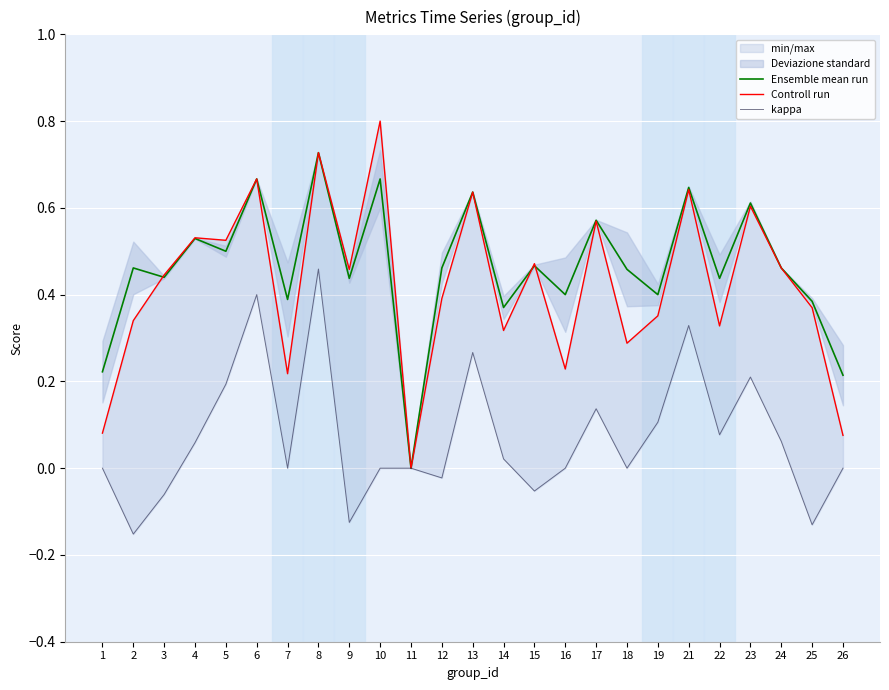

Where is Ensemble mean run nearest to the value 0?

11